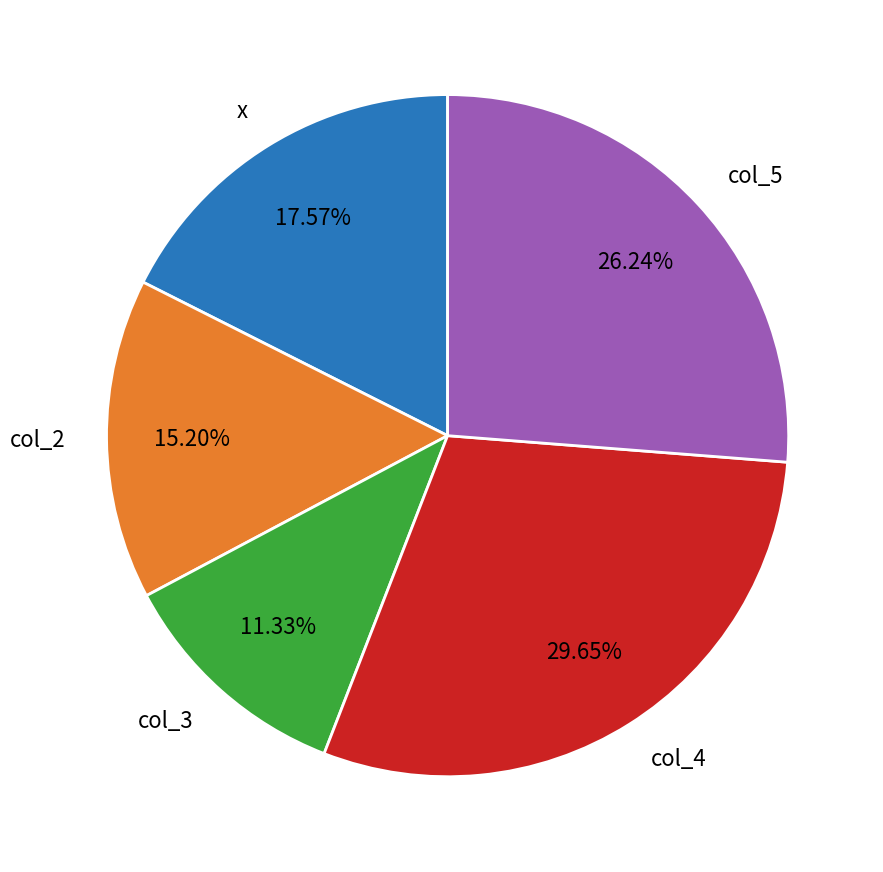

Is the sum of col_4 and col_5 greater than half?

Yes